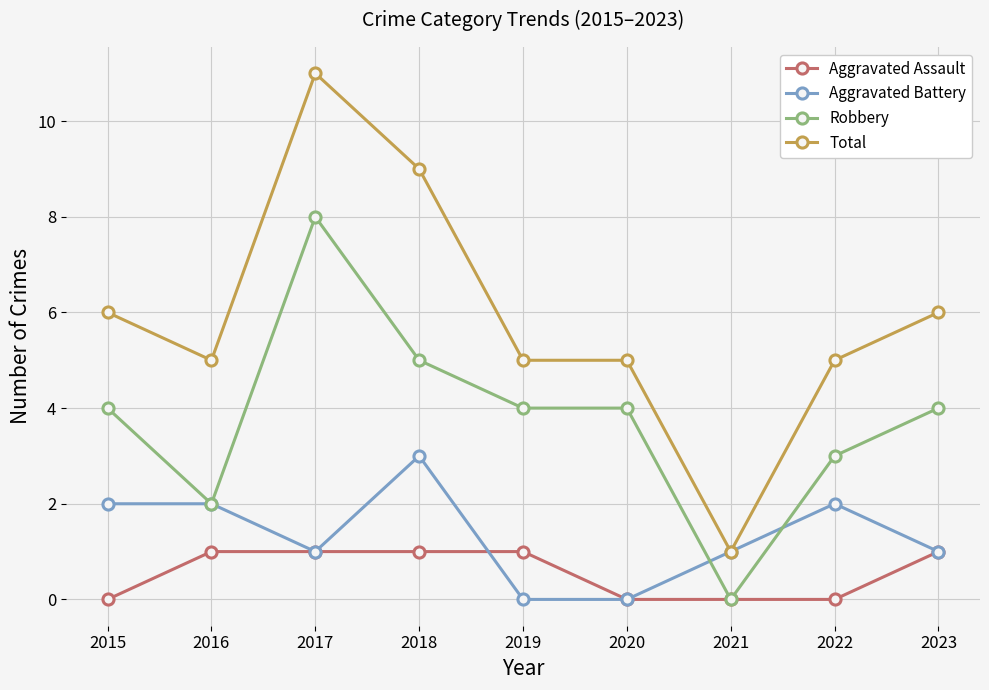

At which category is the sum across all series the highest?

2017